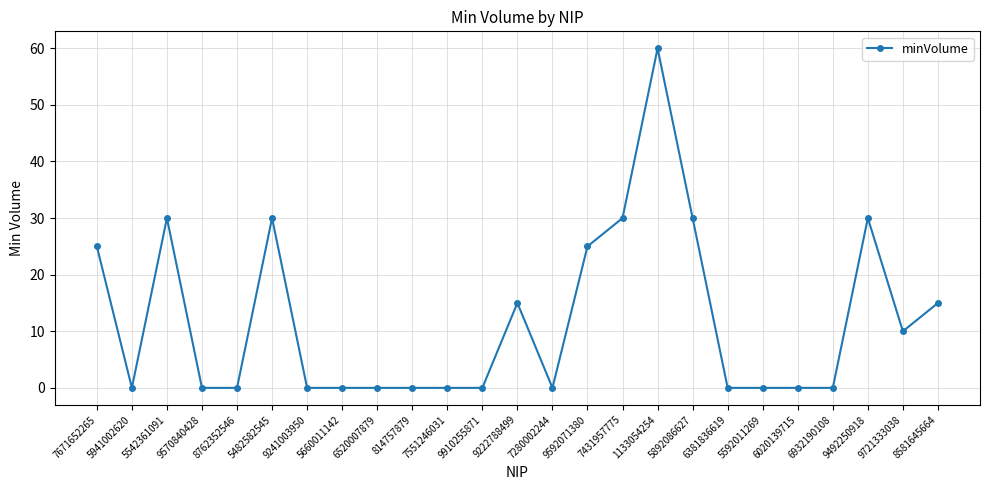

Reading left to right, what are all the values shown in this chart?

25	0	30	0	0	30	0	0	0	0	0	0	15	0	25	30	60	30	0	0	0	0	30	10	15